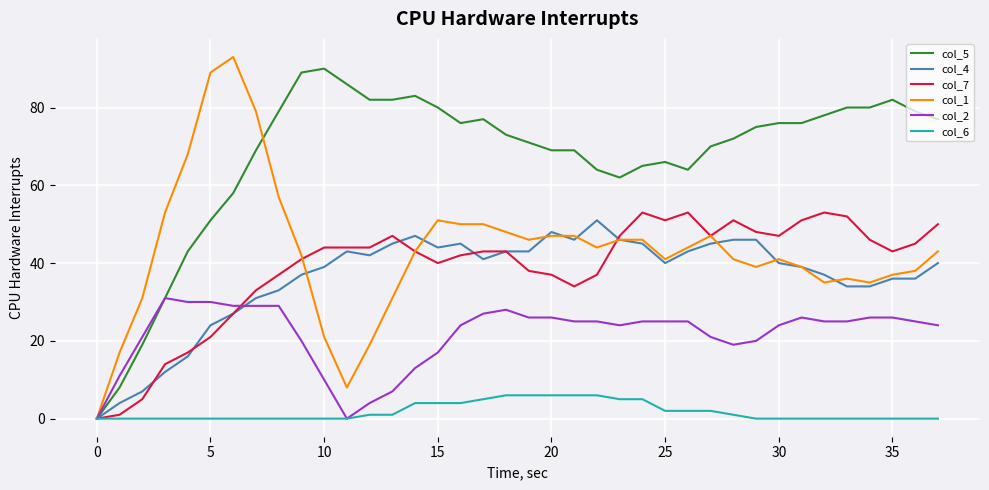

What is the greatest value displayed?

93